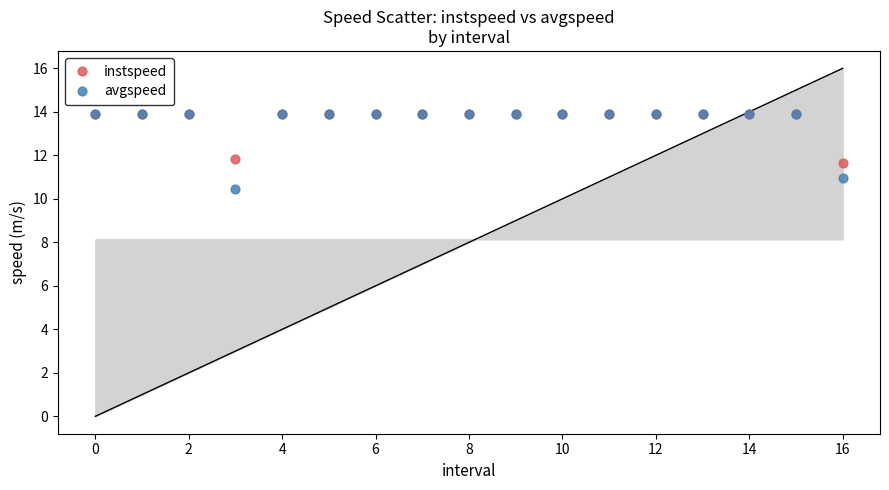

Across all series, what Y value is closest to 12?

11.8